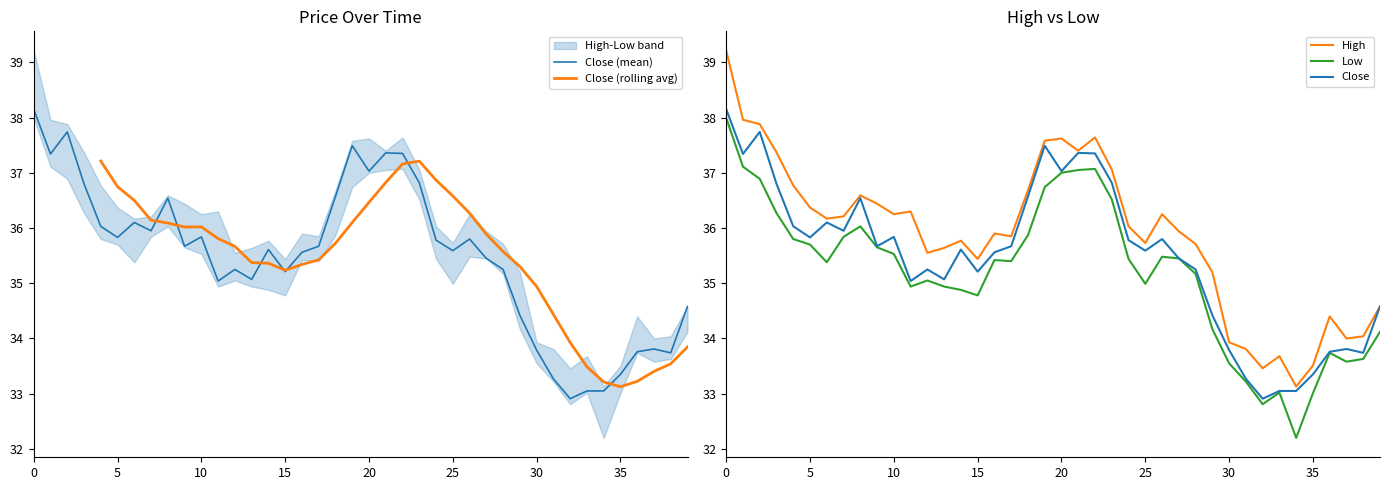

What is the lowest value of the Low series?

32.2